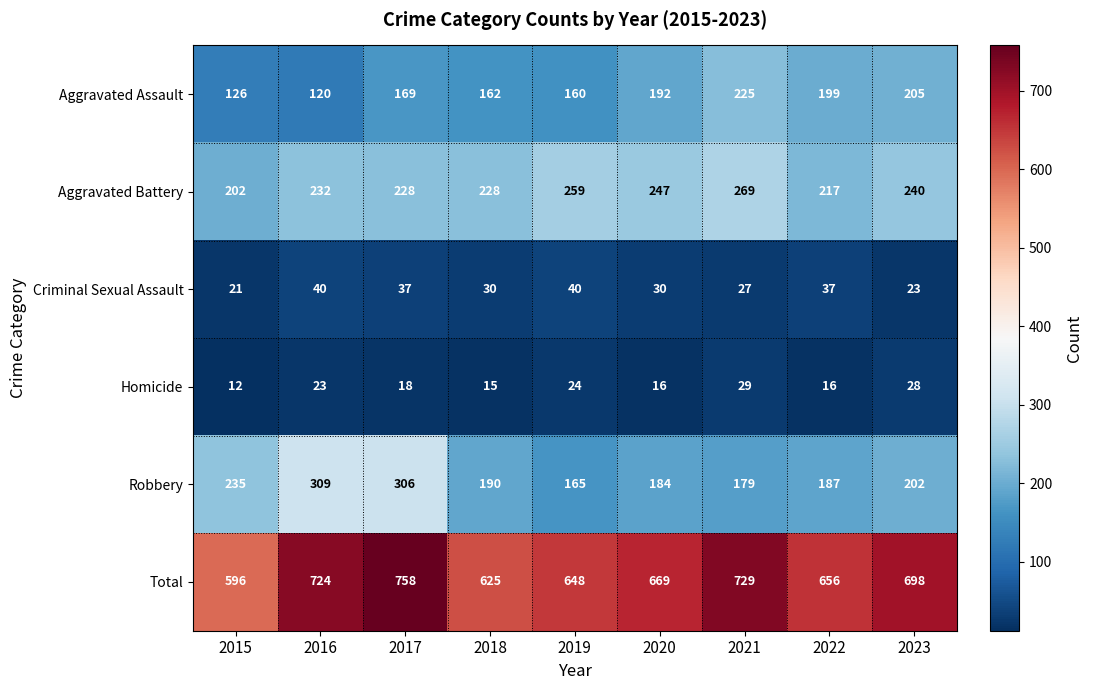

What is the smallest value displayed?

12